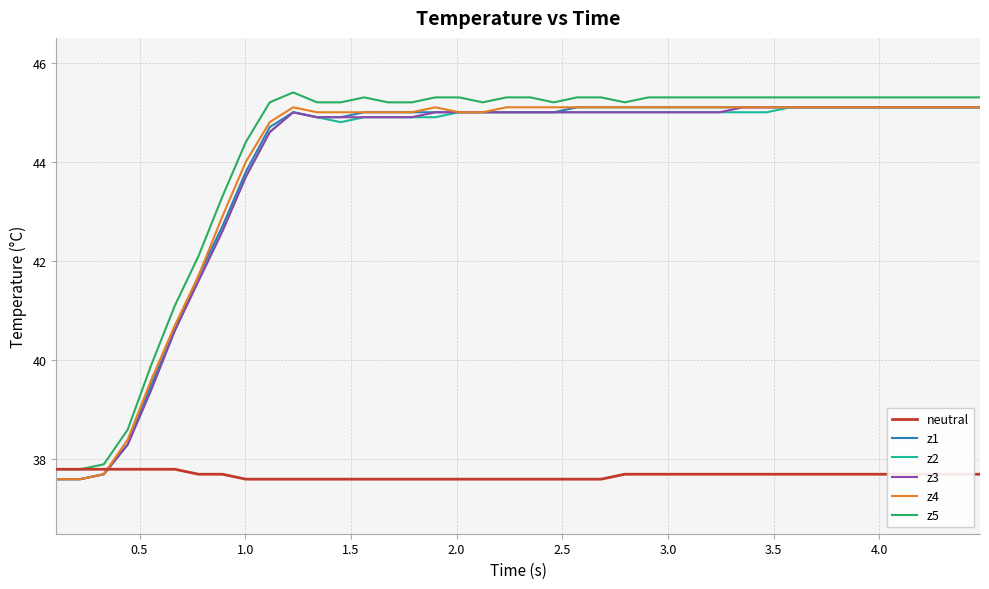

How many times do z1 and neutral cross each other?

1